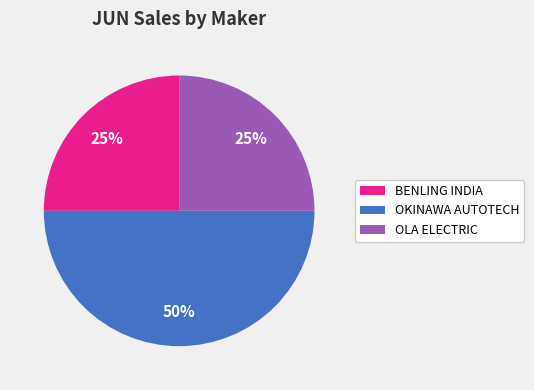

To the nearest percent, what is the average slice percentage?

33%